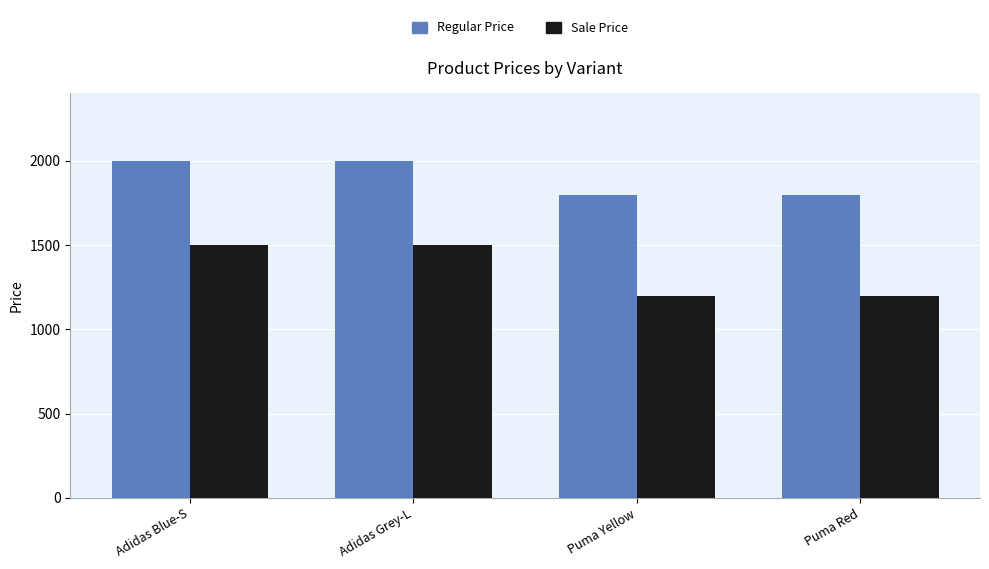

What is the total value across all series at Puma Yellow?

3000